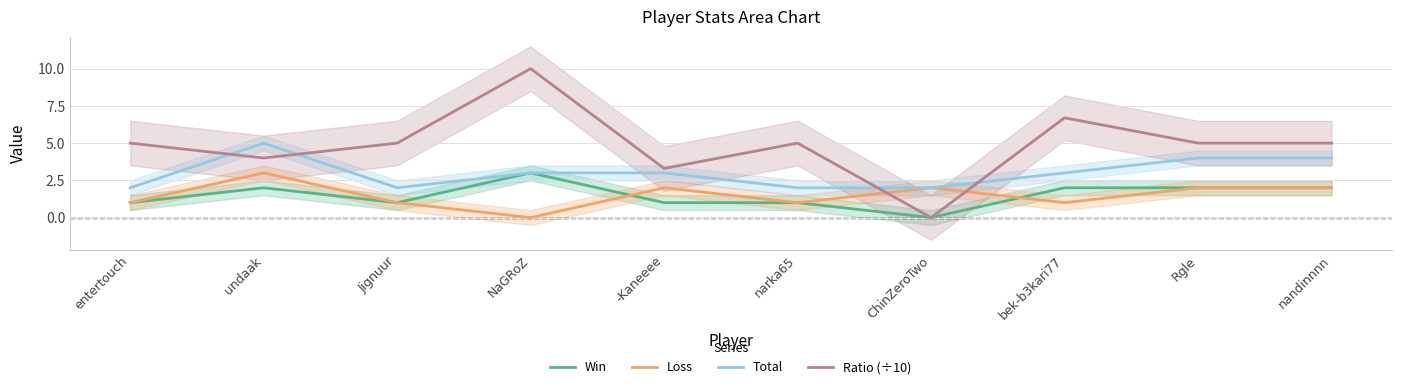

In Win, how many points are lower than both neighbors (excluding endpoints)?

2